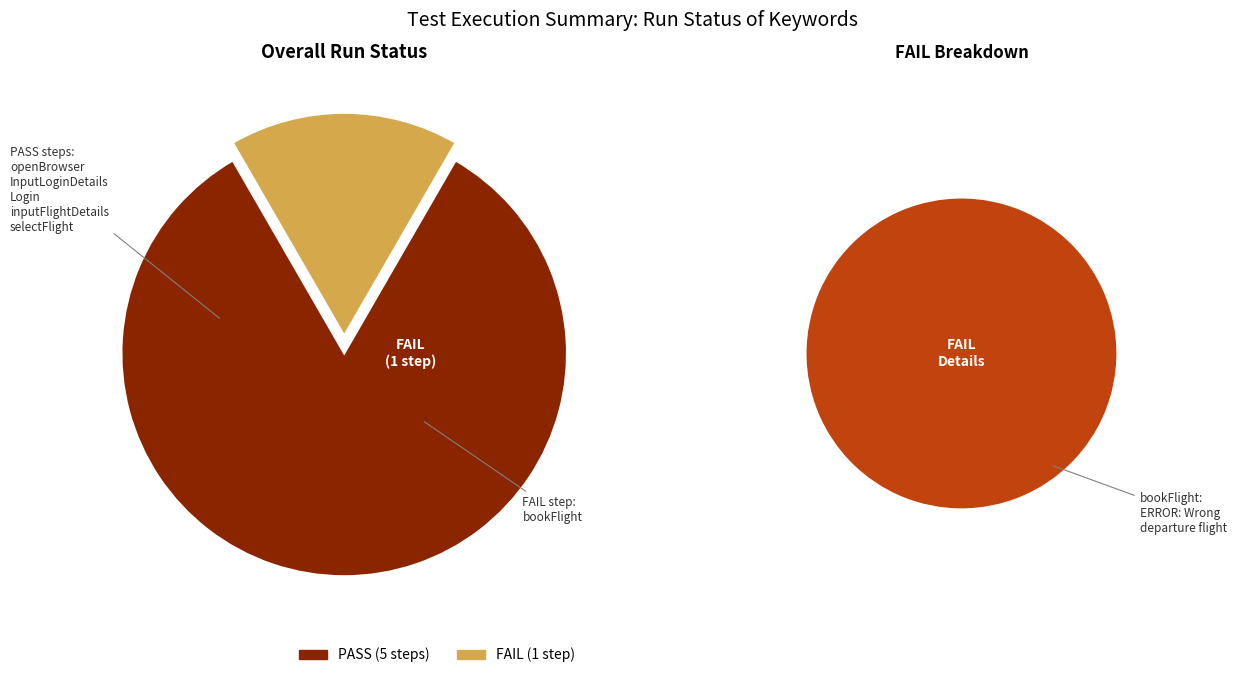

How many segments does this pie chart have?

2